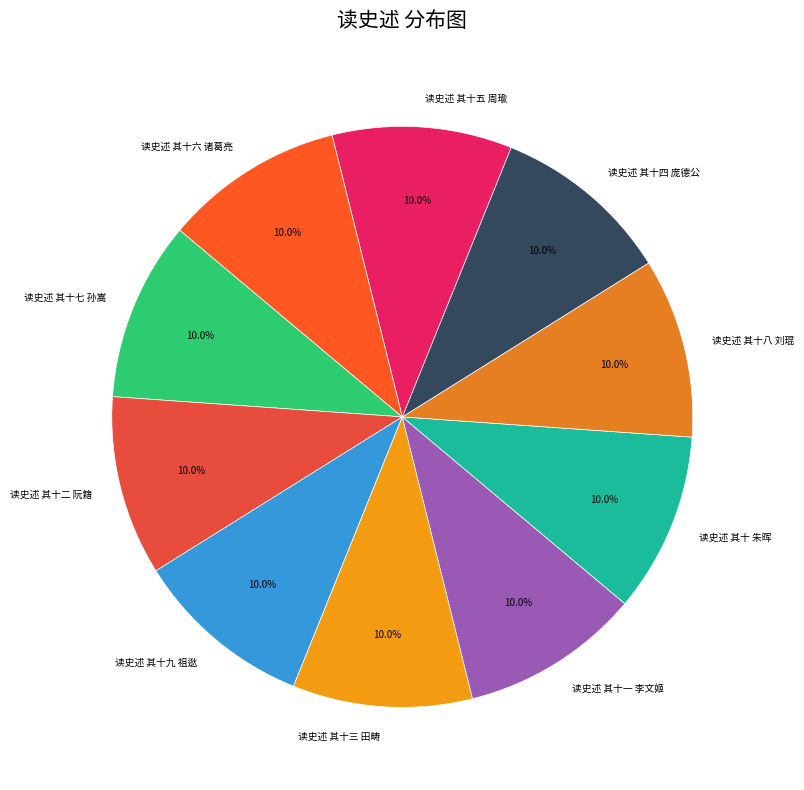

How many segments does this pie chart have?

10